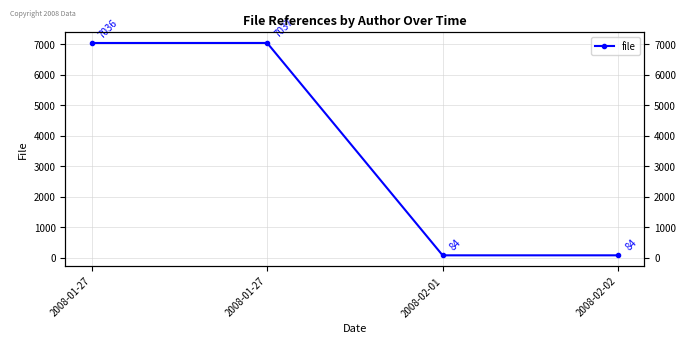

What is the change in value from 2008-01-27 to 2008-02-01?

-6953